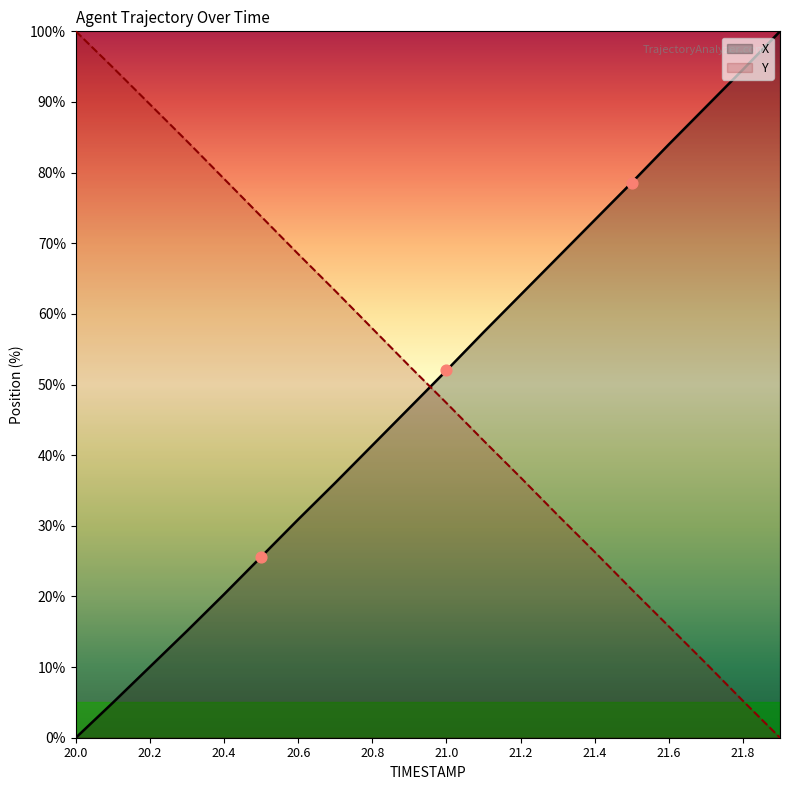

Is the value of Y at 21.4 greater than the value of X at 20.5?

Yes